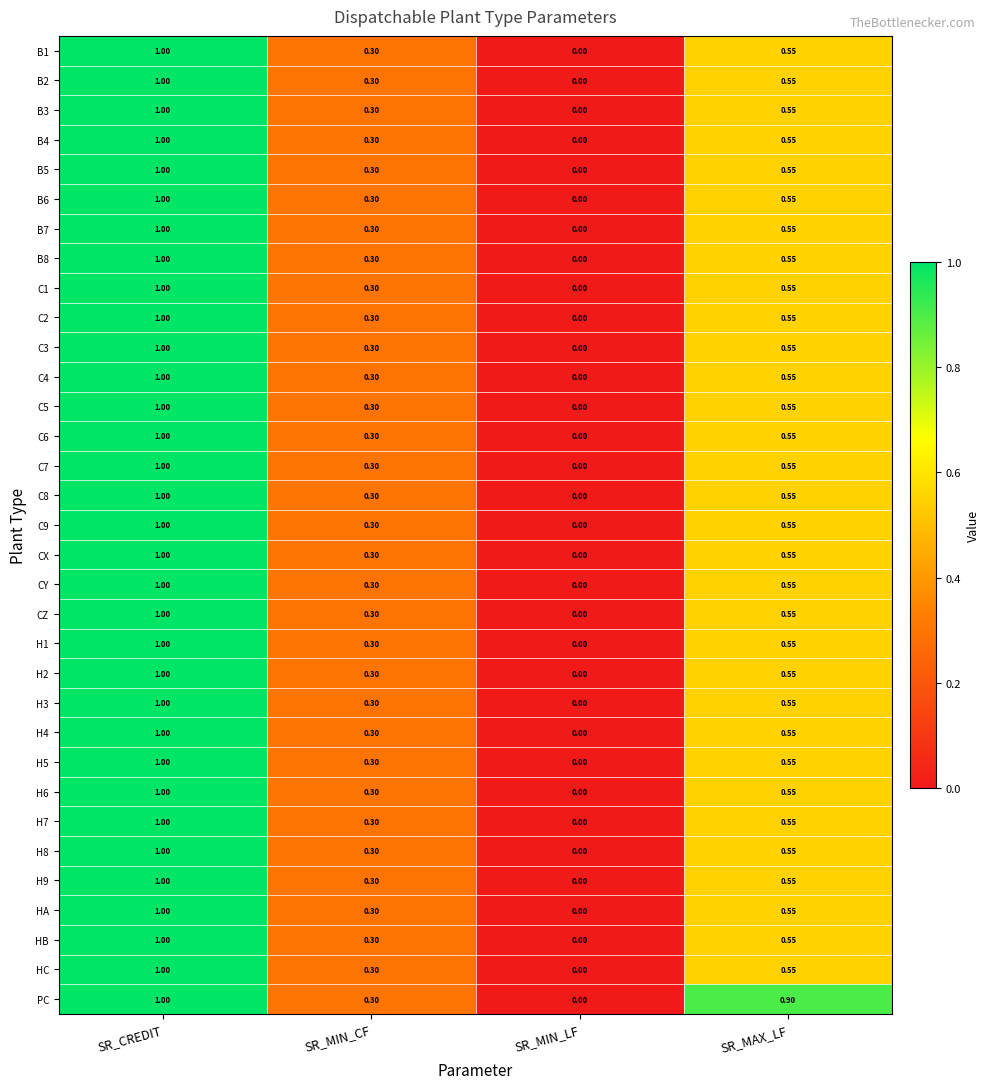

Rank the categories by B5 value from highest to lowest.

SR_CREDIT, SR_MAX_LF, SR_MIN_CF, SR_MIN_LF